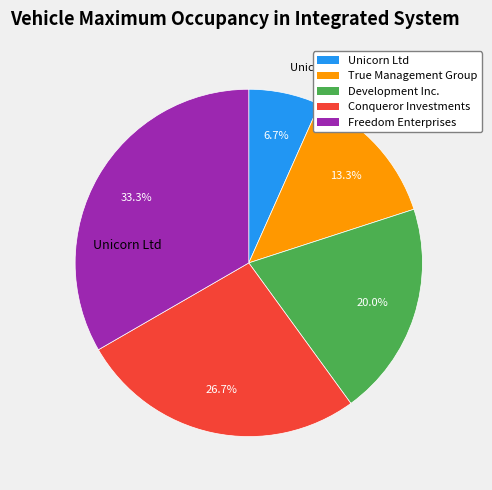

Approximately how many times larger is the value at Conqueror Investments compared to Development Inc.?

1.3